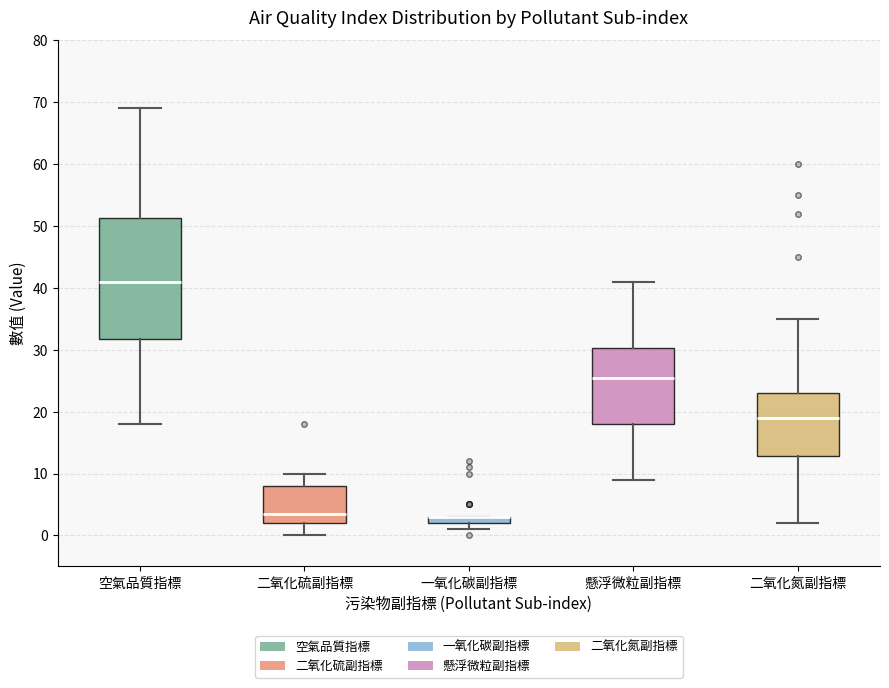

Where does the upper whisker of the box for 空氣品質指標 end on the y-axis? The values are not printed on the chart, so give them approximately, as read against the axis.

69